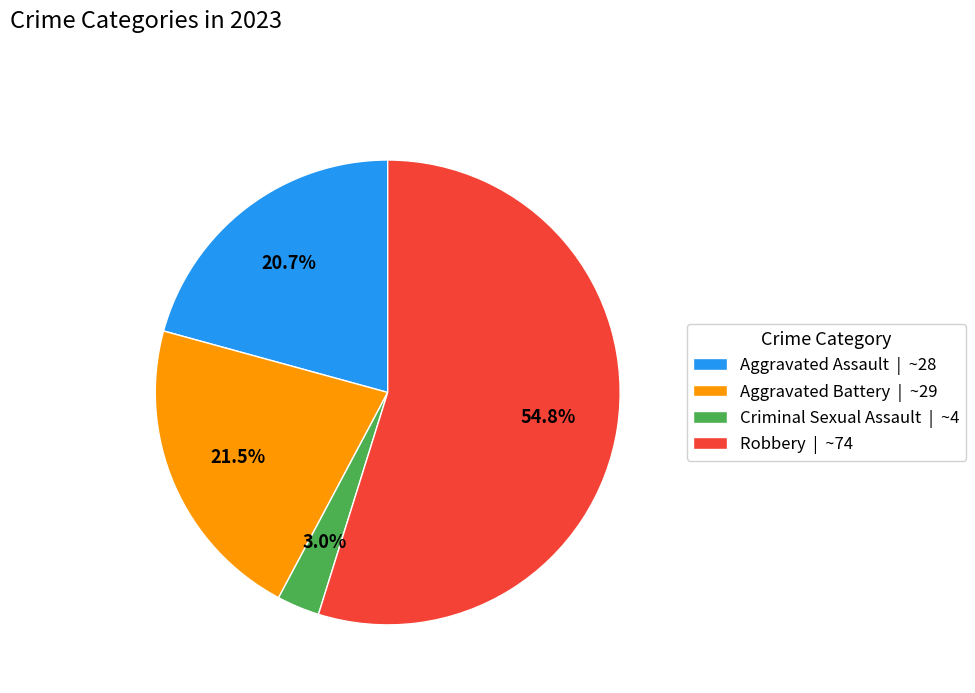

What is the largest slice in the pie chart?

Robbery